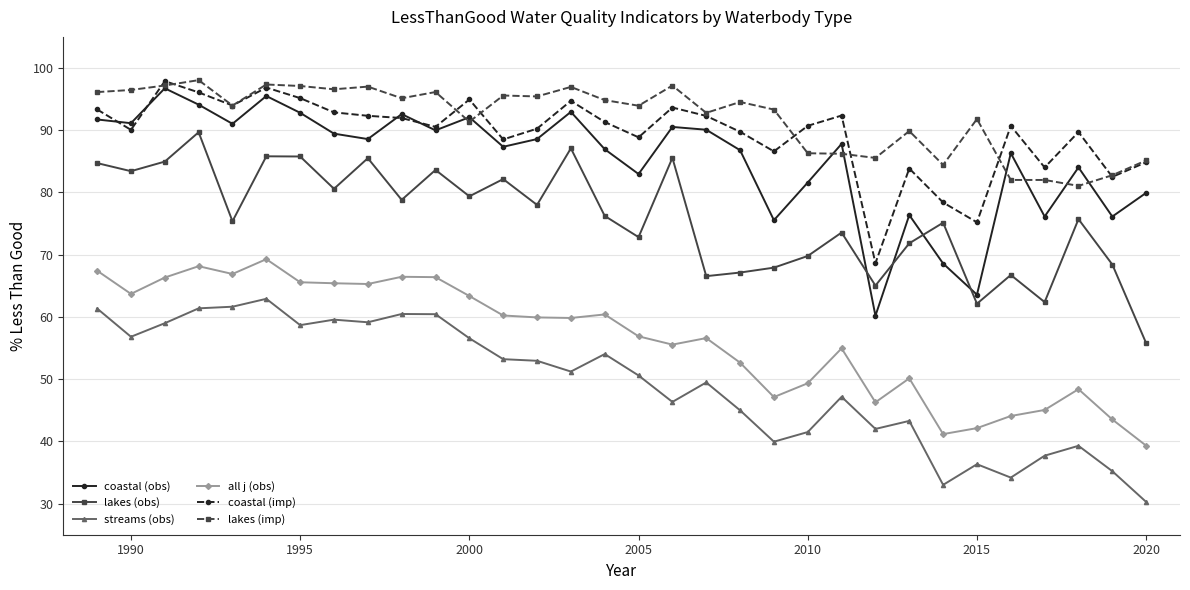

What is the smallest value displayed?

30.3